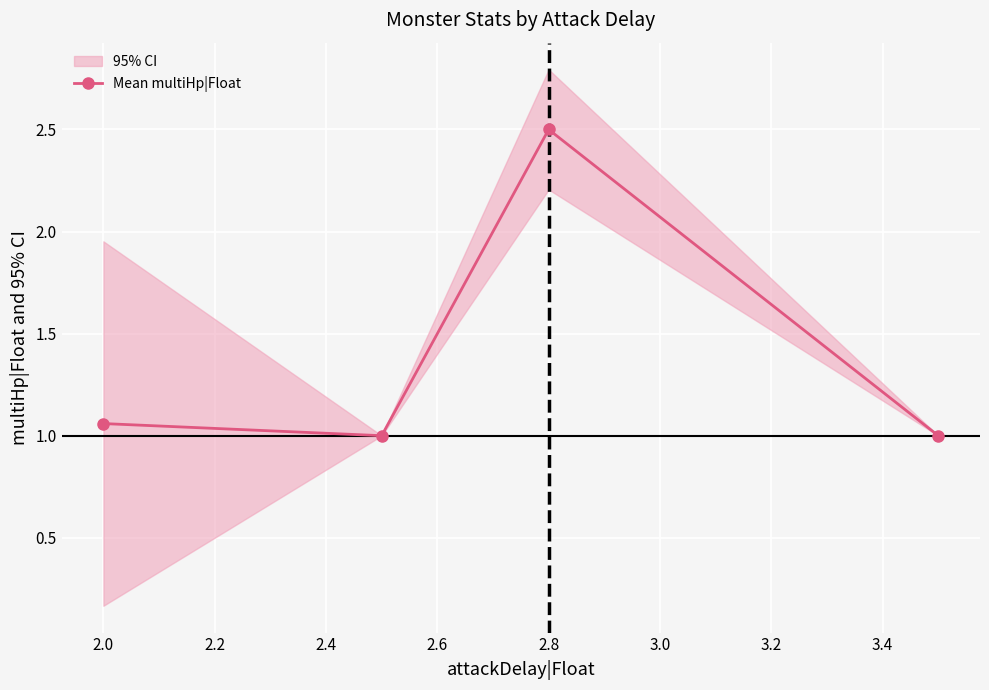

Where is the first local maximum for Mean multiHp|Float?

2.8